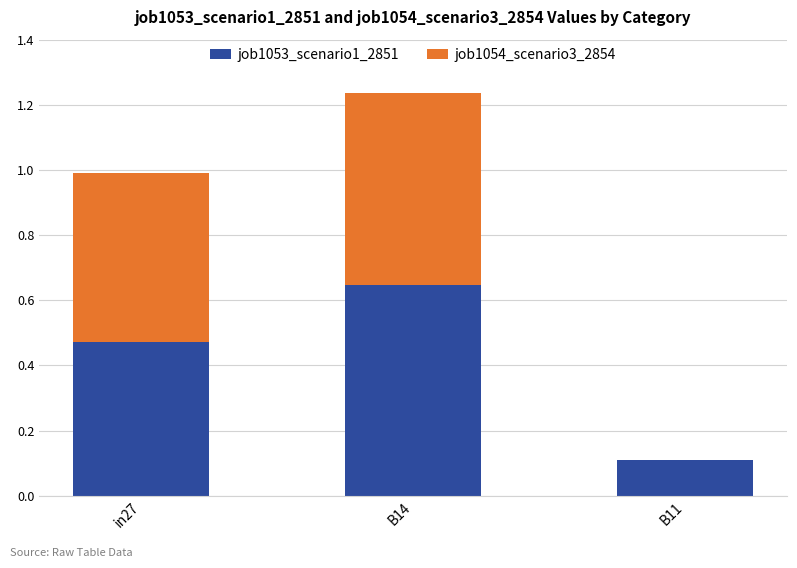

What is the total value across all series at B14?

1.2